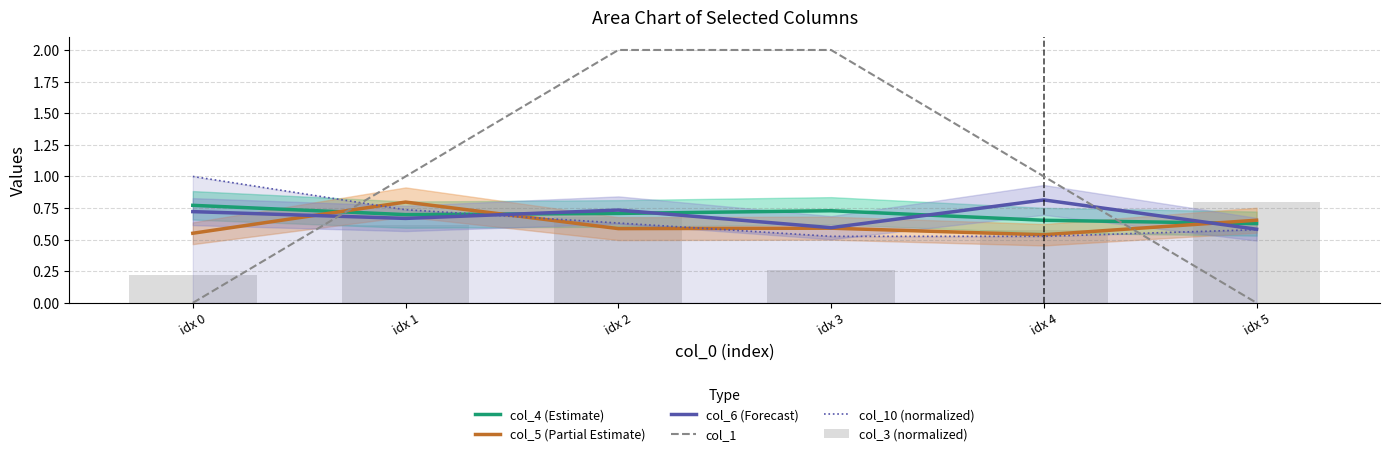

What is the lowest value of the col_4 (Estimate) series?

0.6